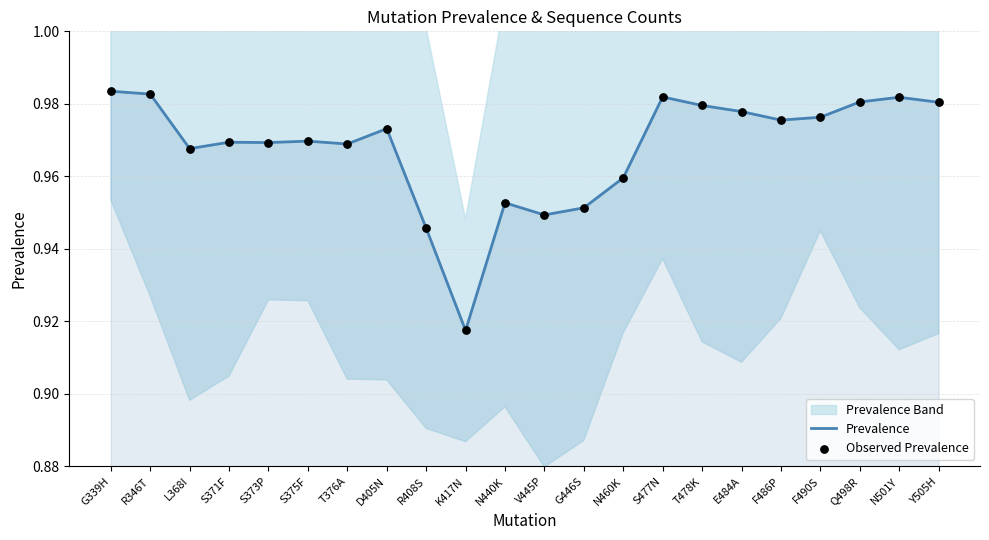

Which series has the largest total across all categories?

Prevalence